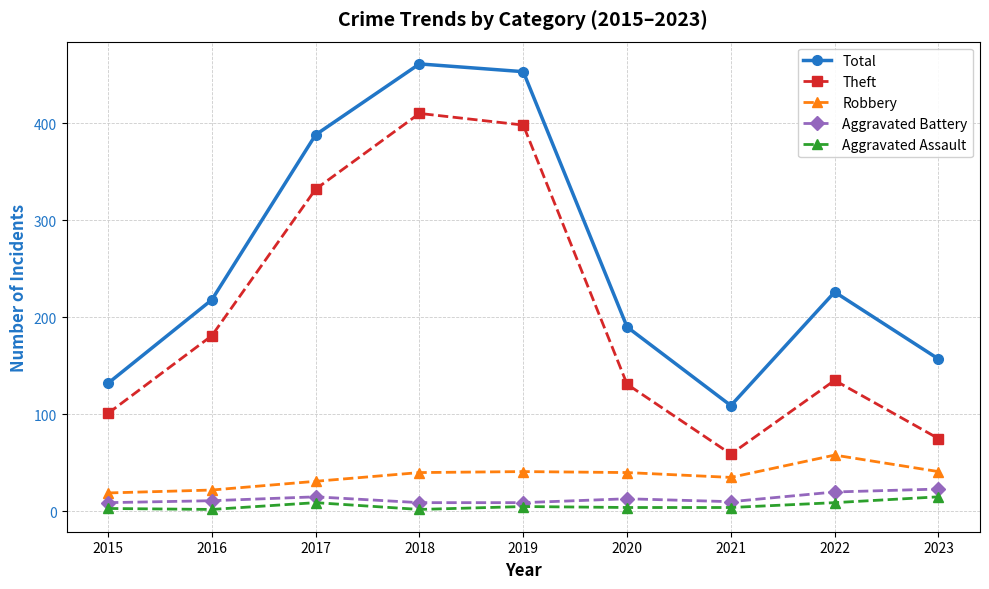

True or false: Robbery has a value of 19 at 2015.

True